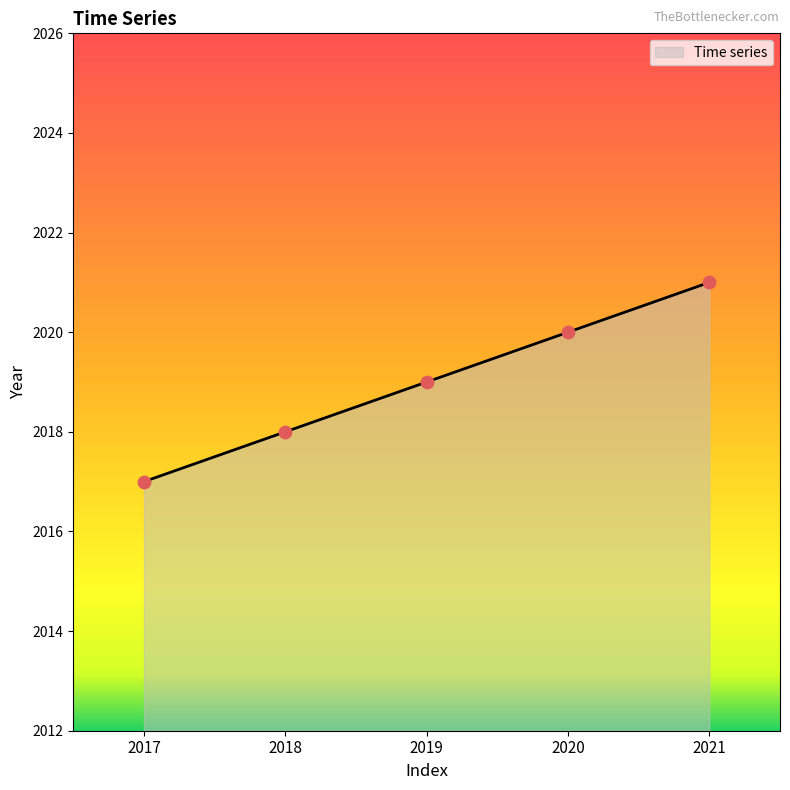

What is the ratio of the value at 2020 to the value at 2017?

1.0